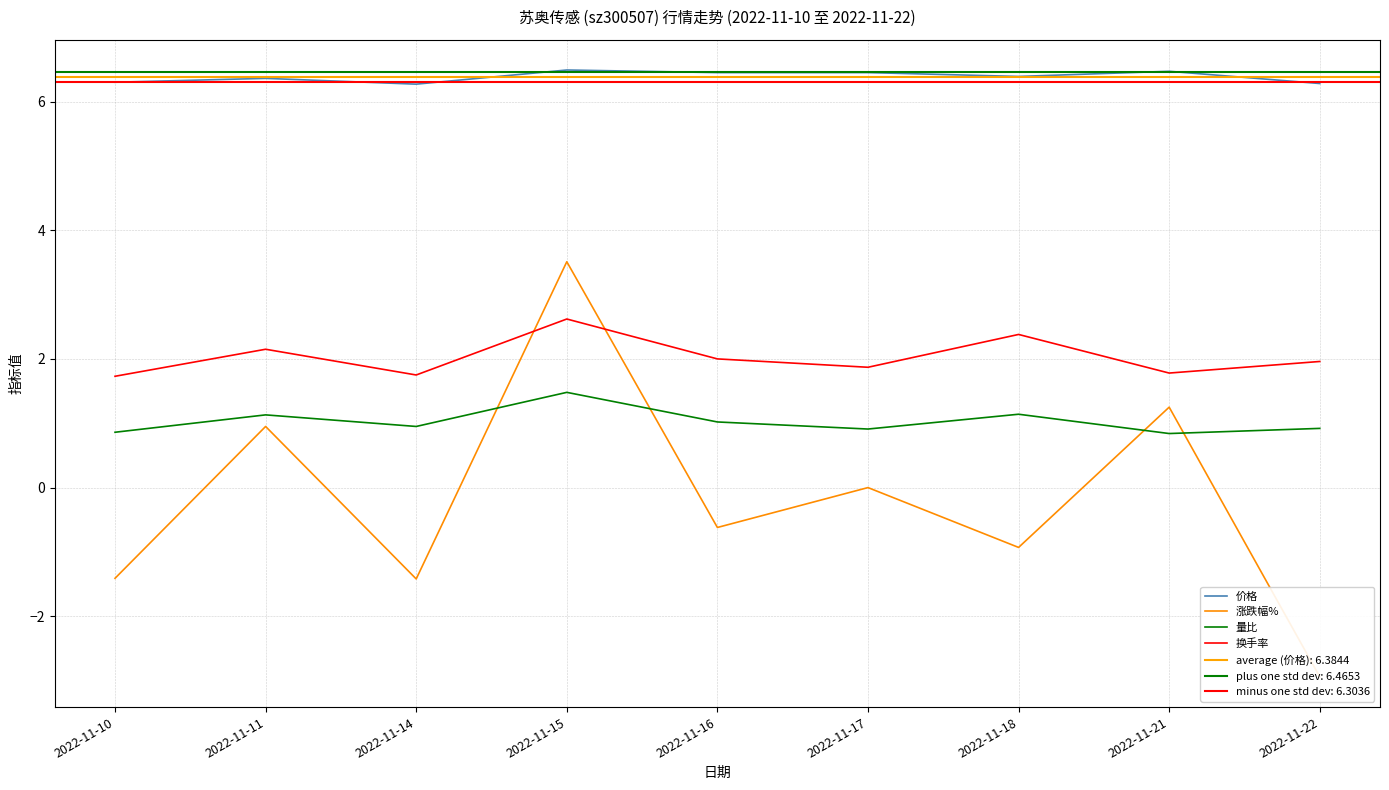

Reading right to left, what are all the values shown in this chart?

价格: 6.3	6.5	6.4	6.5	6.5	6.5	6.3	6.4	6.3
涨跌幅%: -2.9	1.2	-0.9	0.0	-0.6	3.5	-1.4	0.9	-1.4
量比: 0.9	0.8	1.1	0.9	1.0	1.5	0.9	1.1	0.9
换手率: 2.0	1.8	2.4	1.9	2.0	2.6	1.8	2.1	1.7